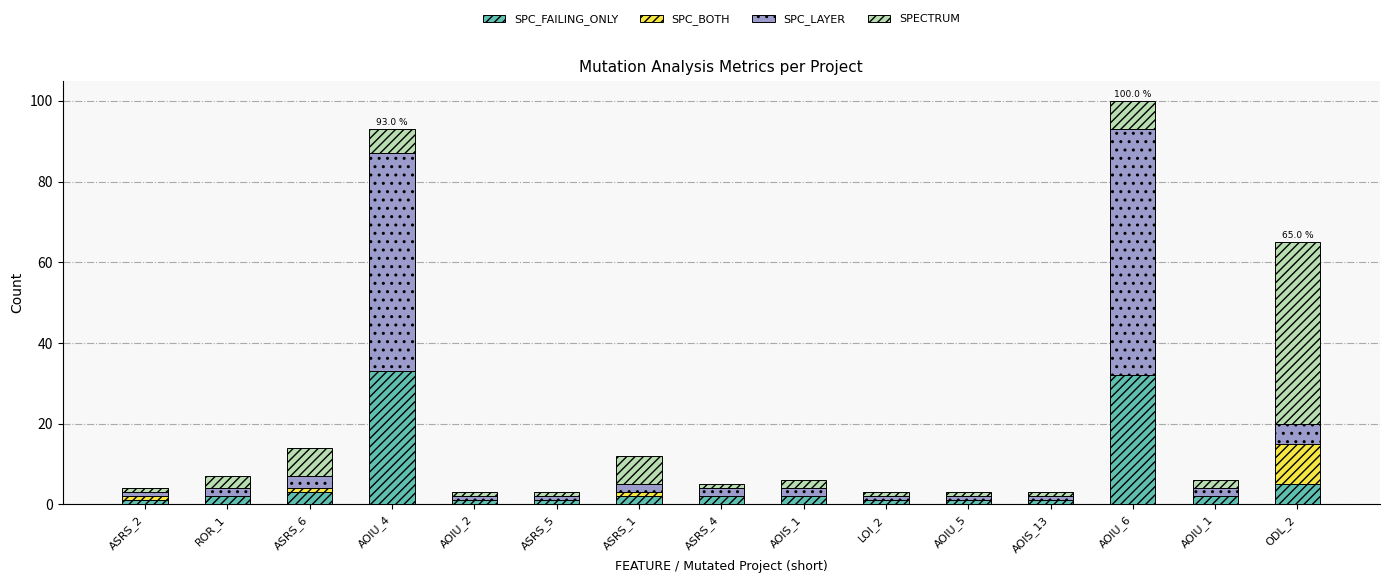

How many distinct data groups are displayed?

4